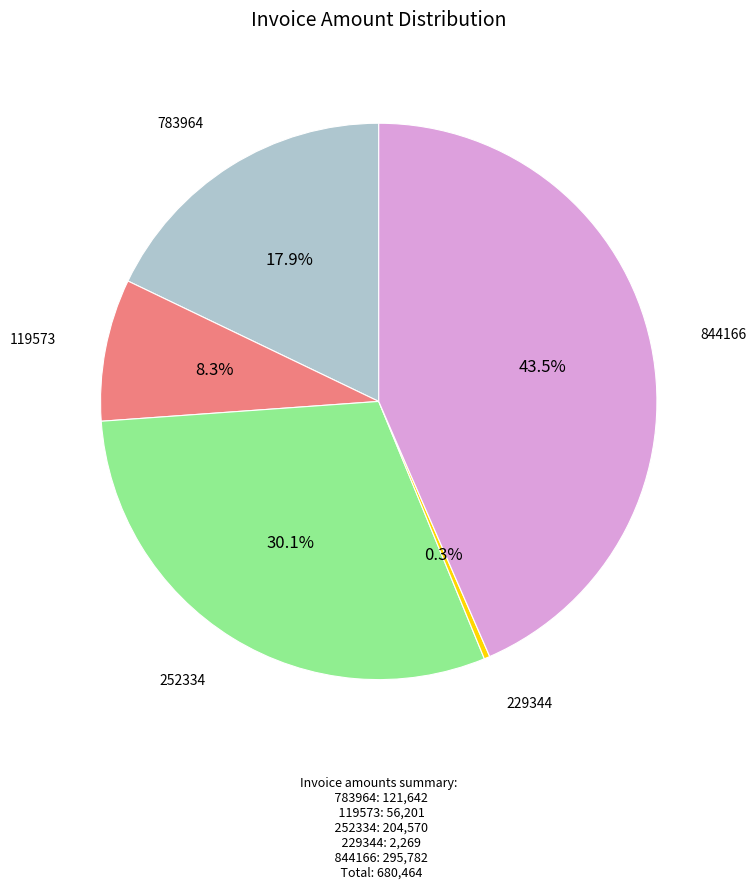

Is there a majority slice in this chart?

No